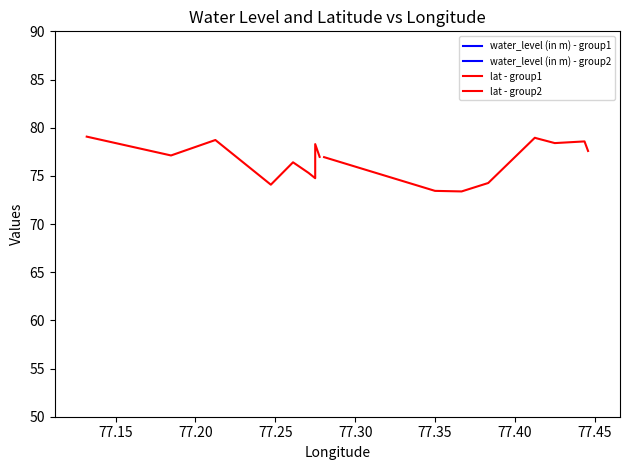

What is the sum of all lat - group1 values?

690.7